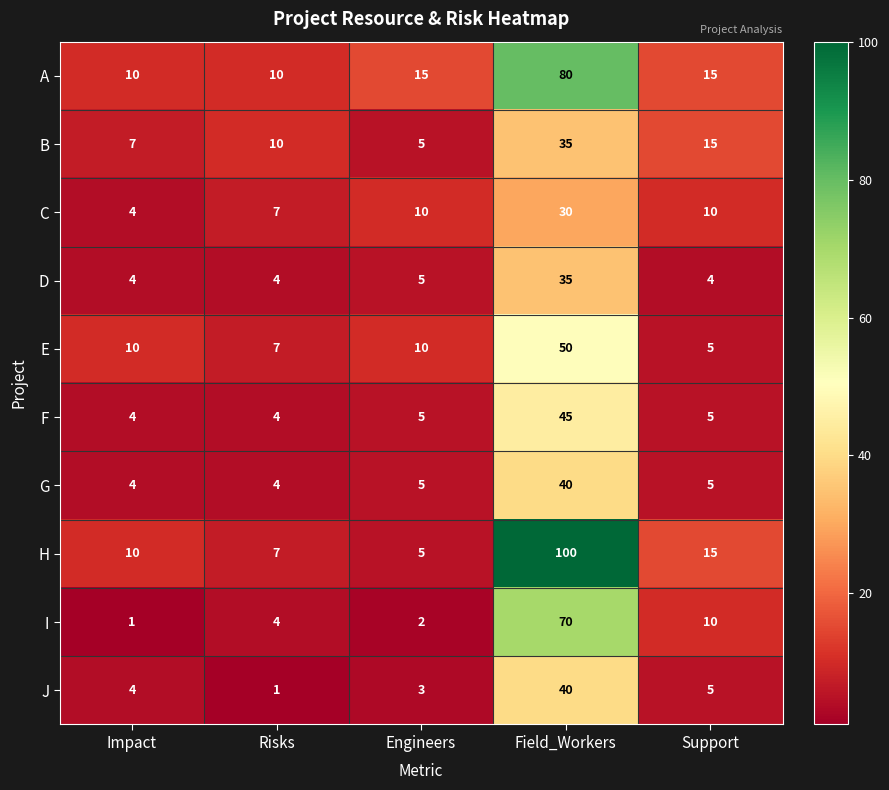

What is the approximate value of E at Field_Workers?

50